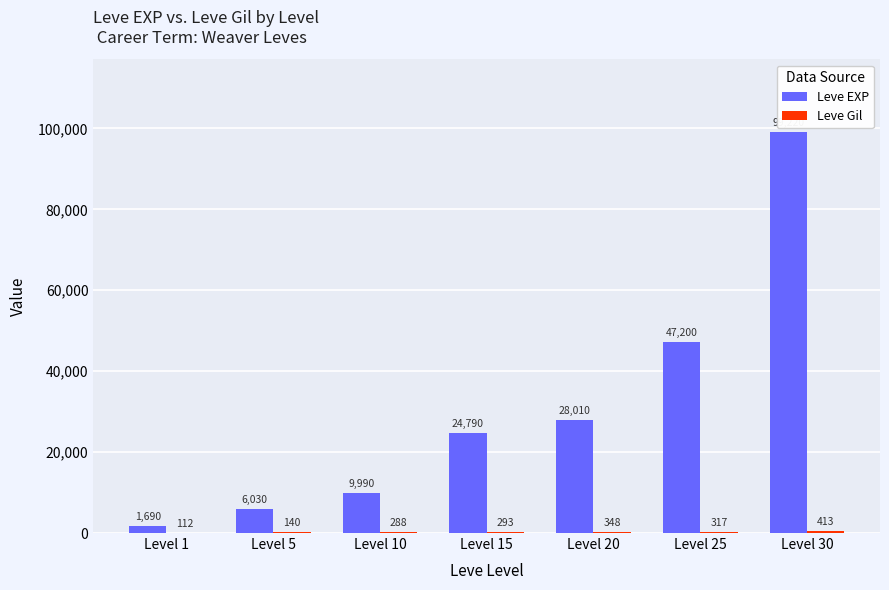

What is the highest value of the Leve EXP series?

99220